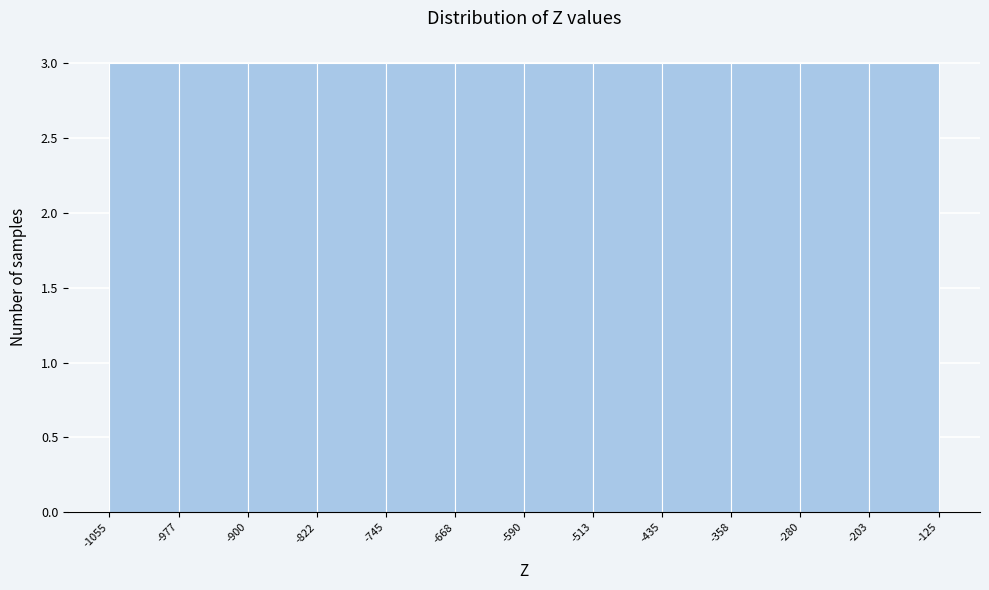

Reading left to right, list every bar in this chart as the range it spans on the x-axis followed by its height. The values are not printed on the chart, so give them approximately, as read against the axis.

-1055 to -977: 3
-977 to -900: 3
-900 to -822: 3
-822 to -745: 3
-745 to -668: 3
-668 to -590: 3
-590 to -513: 3
-513 to -435: 3
-435 to -358: 3
-358 to -280: 3
-280 to -203: 3
-203 to -125: 3